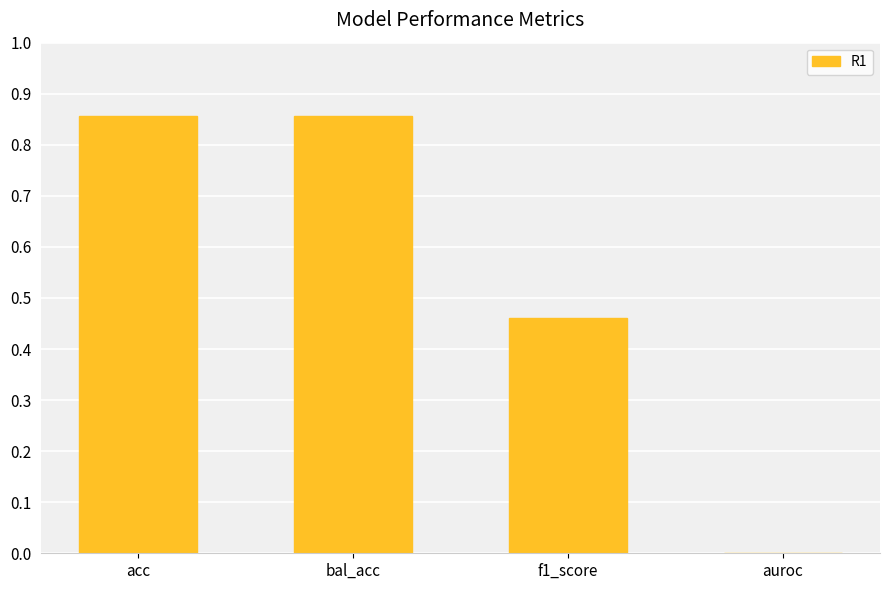

What is the change in value from bal_acc to auroc?

-0.9